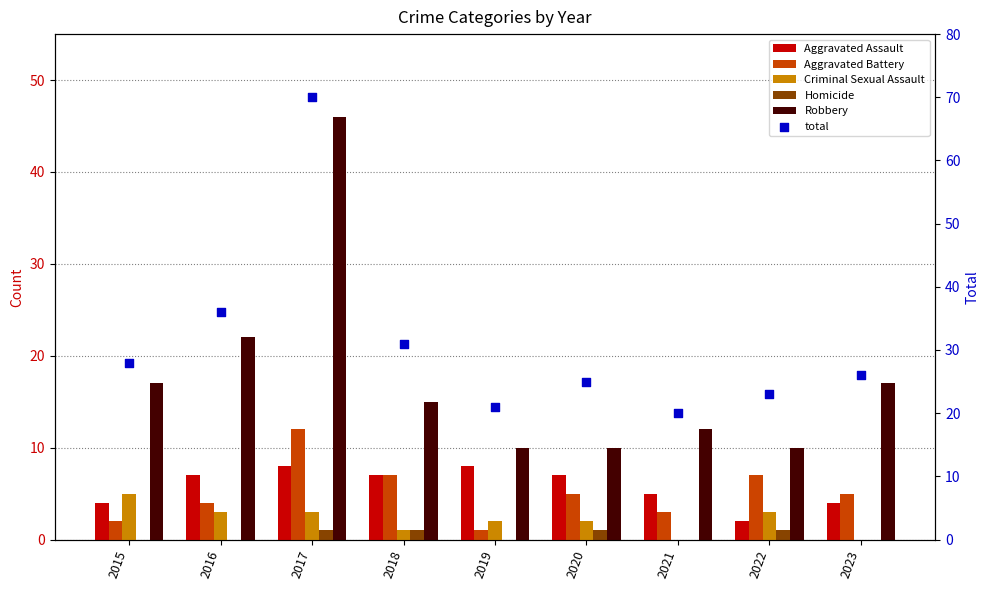

At which category is the sum across all series the highest?

2017